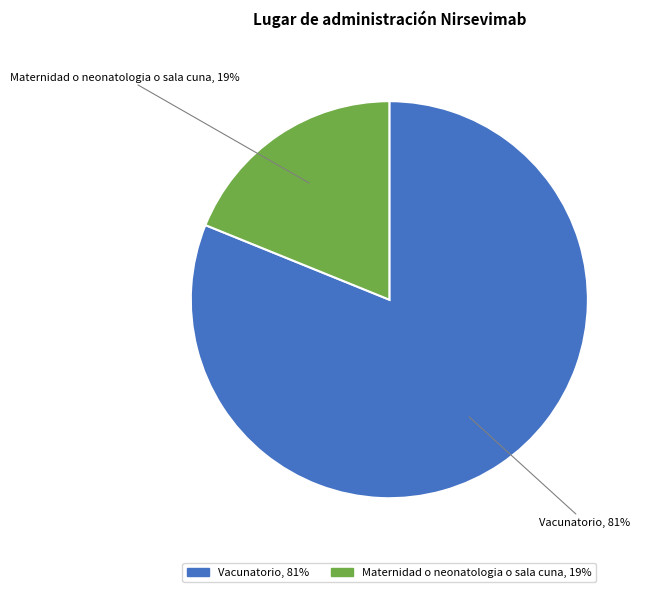

To the nearest percent, what is the average slice percentage?

50%